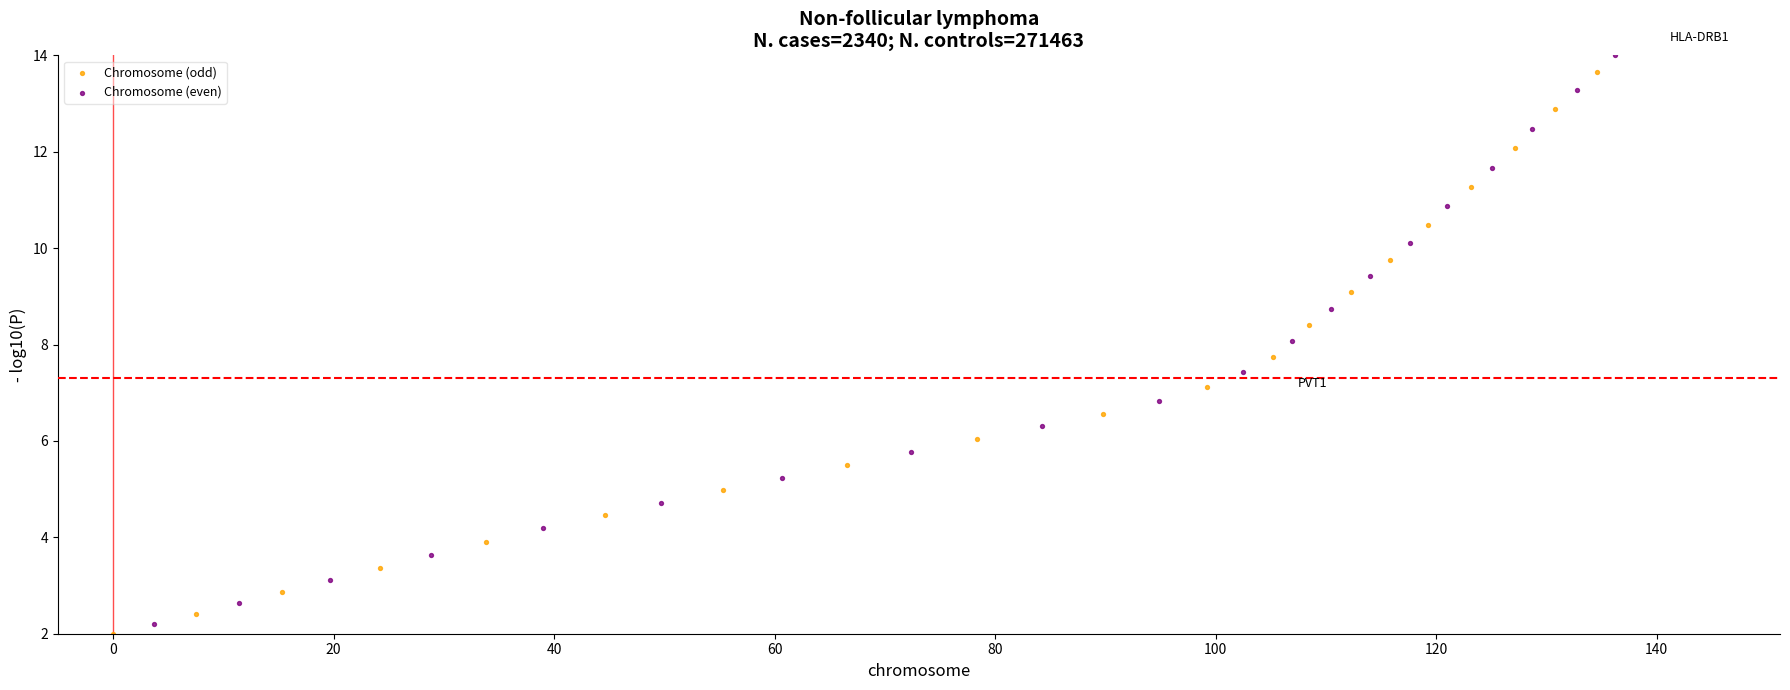

Which series has the widest spread of Y values?

Chromosome (even)